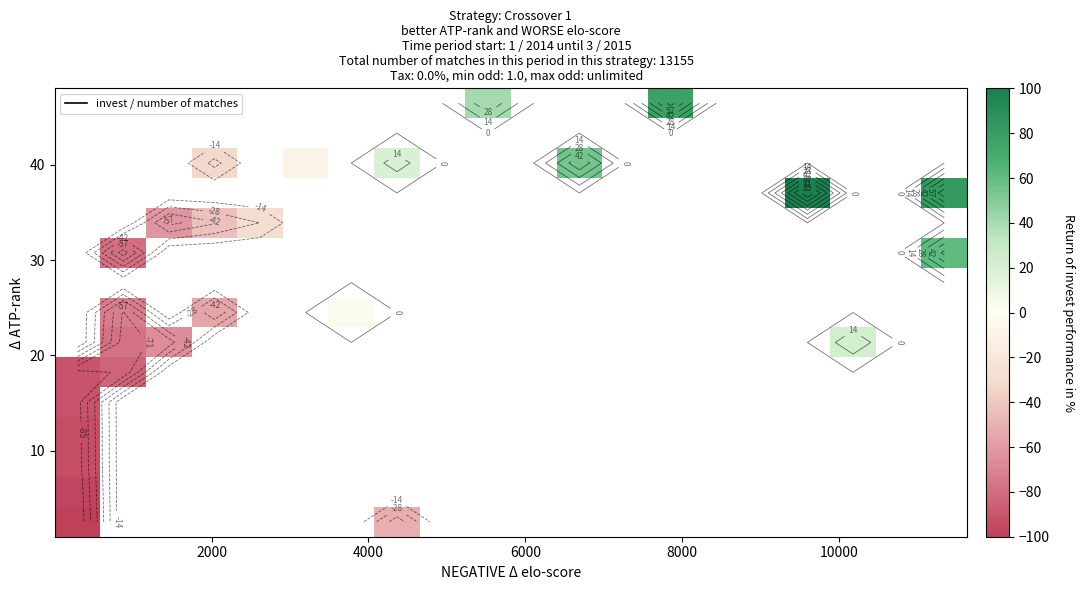

How many categories are shown in the chart?

20